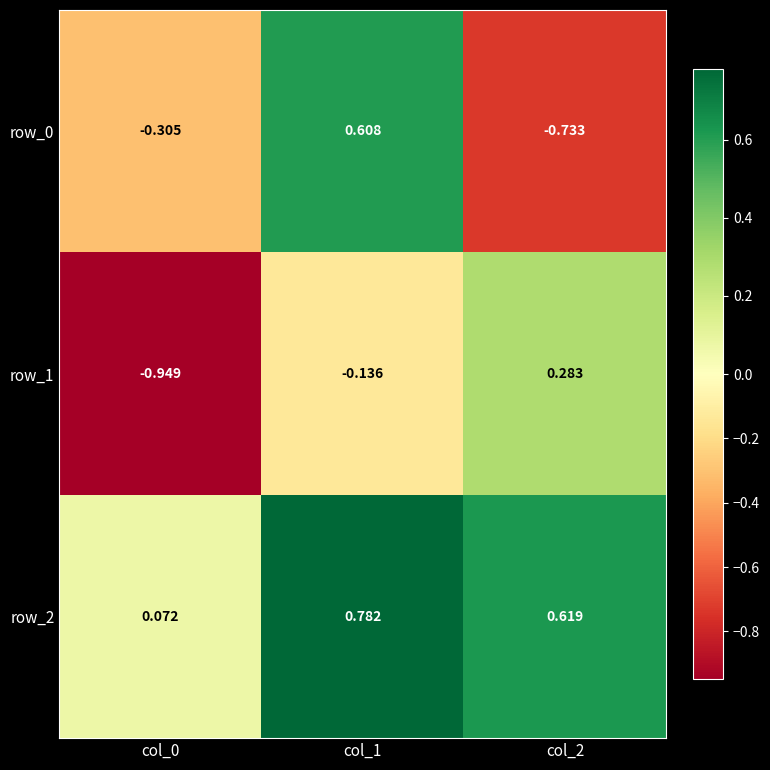

Is the value of row_0 at col_1 greater than the value of row_1 at col_2?

Yes